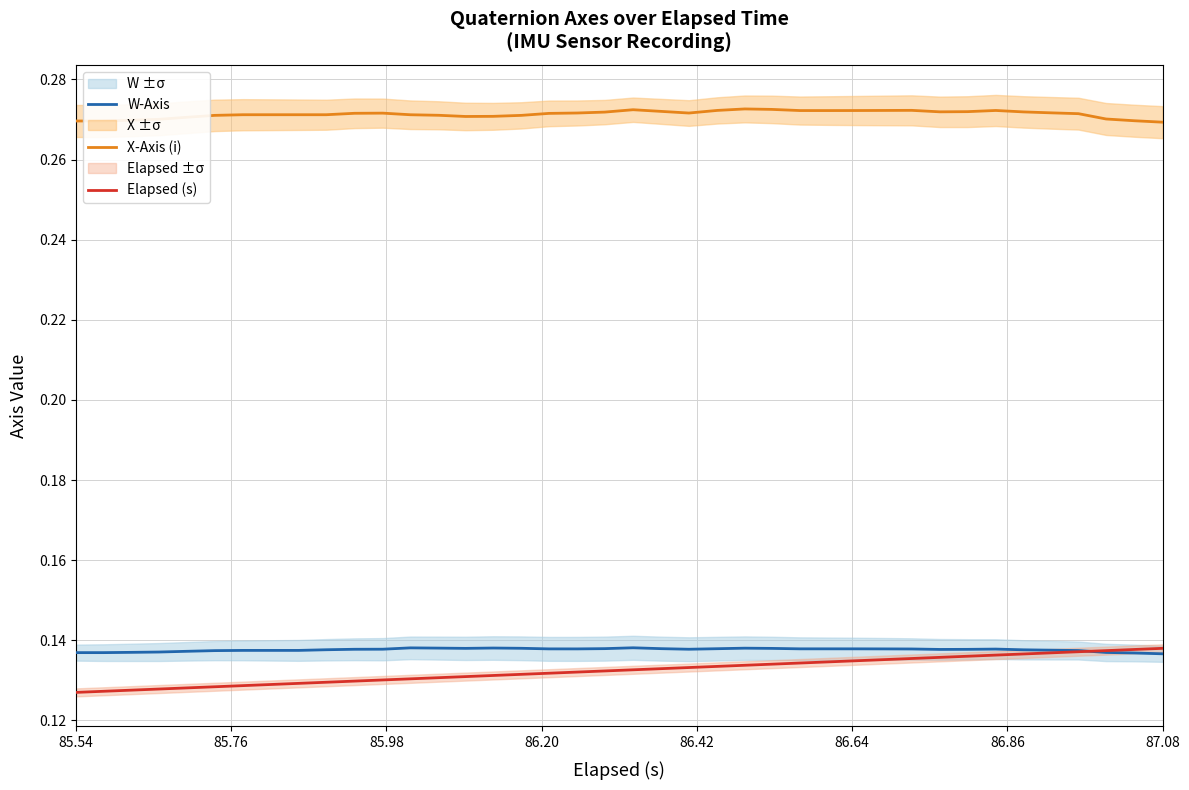

True or false: W-Axis and X-Axis (i) cross at least once.

False